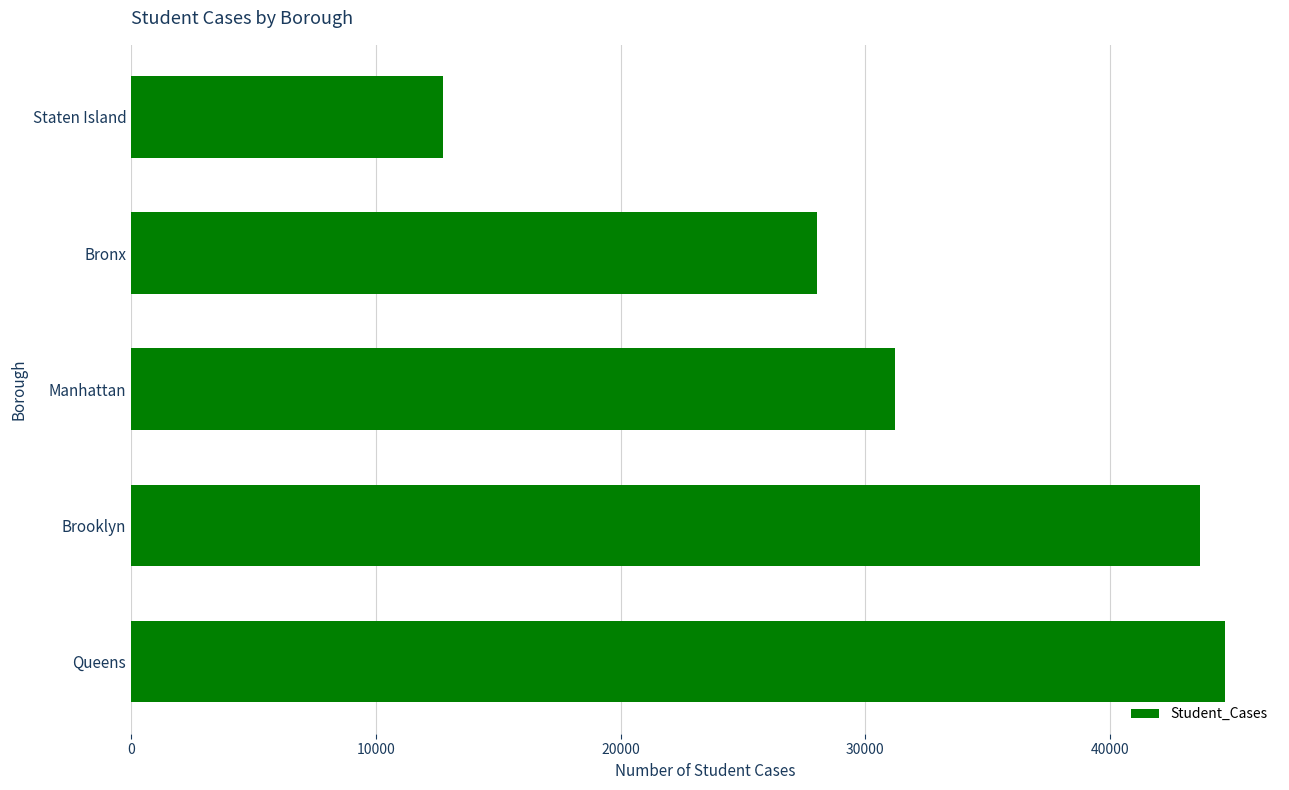

Count the number of data series in this chart.

1